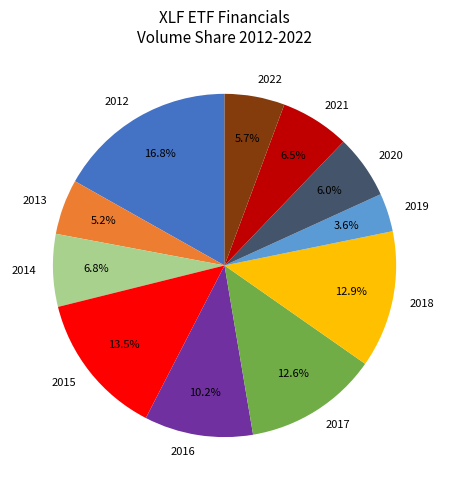

Combined, what portion of the pie is 2016 and 2012?

27.1%